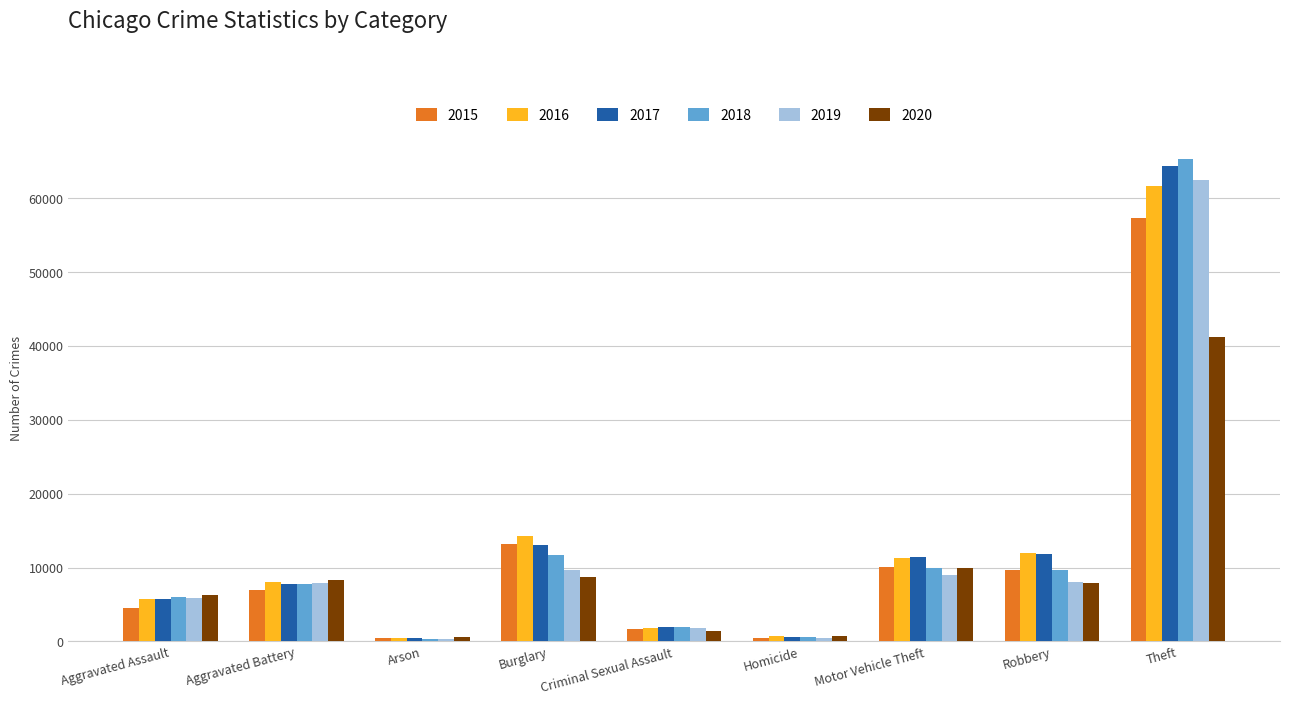

Read the 2017 value at Homicide.

672